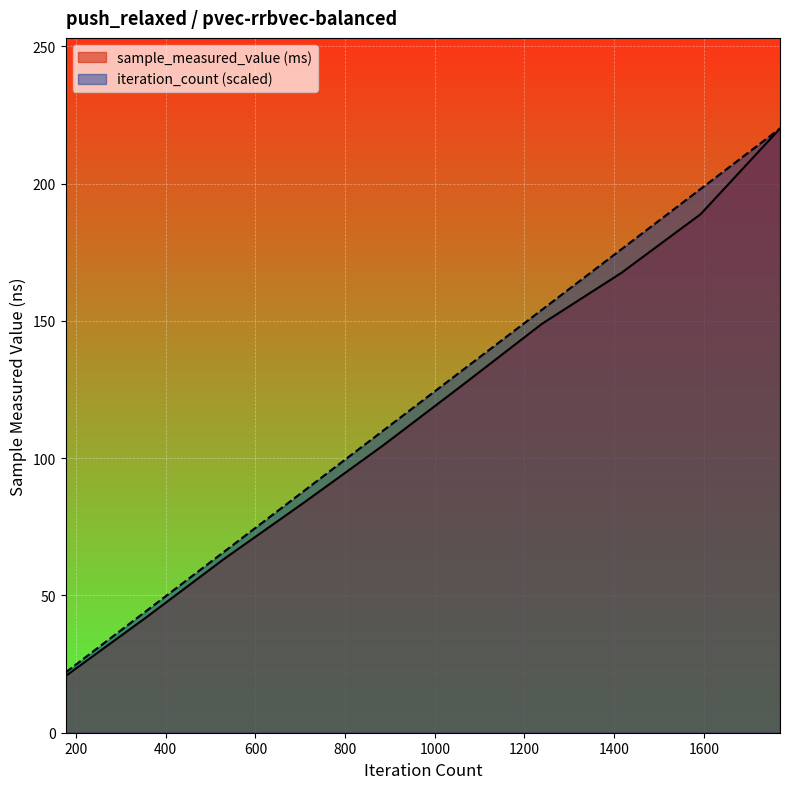

What is the minimum value for sample_measured_value?

20.7